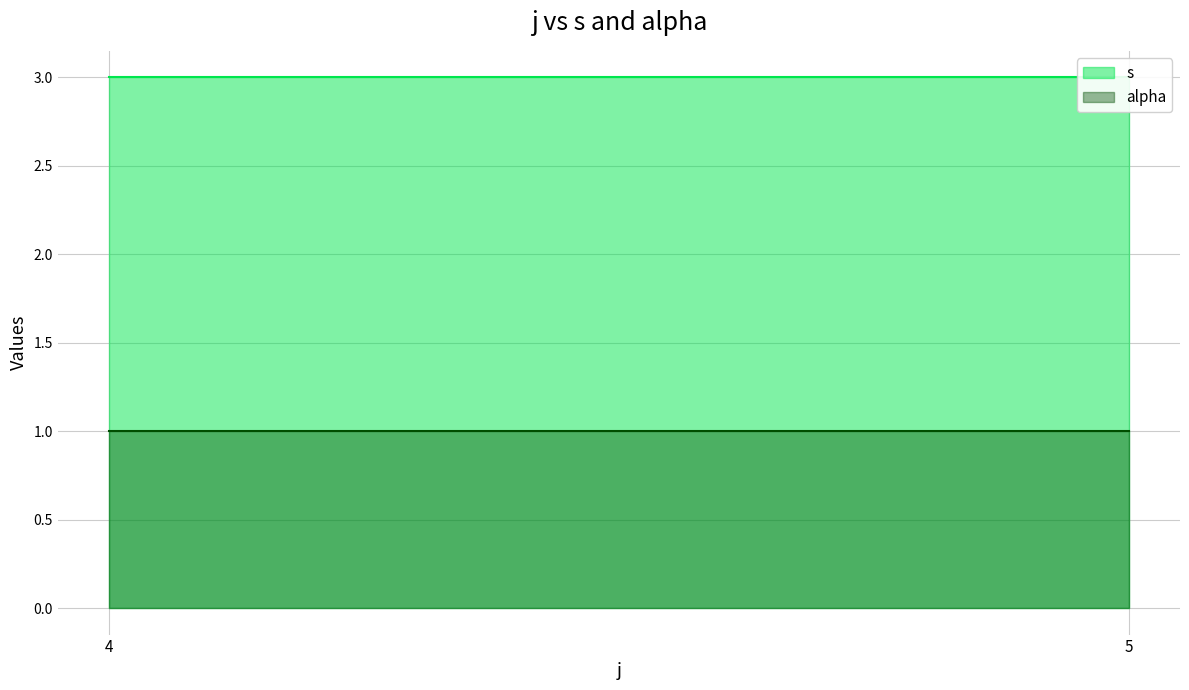

Which label corresponds to the smallest value in the chart?

4